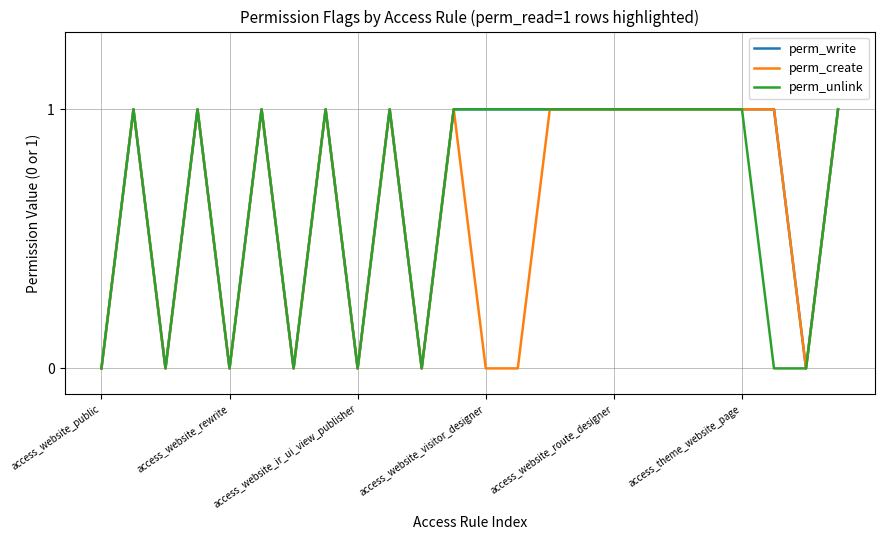

How many values in the perm_unlink series are below 1?

8